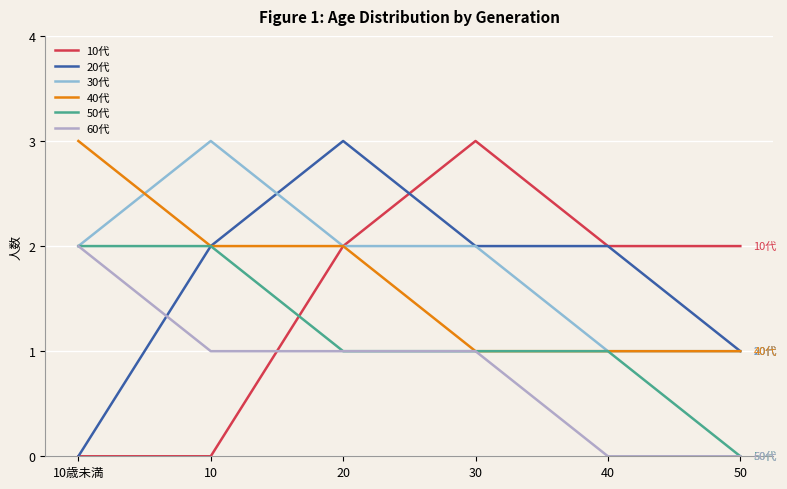

What is the highest value of the 20代 series?

3